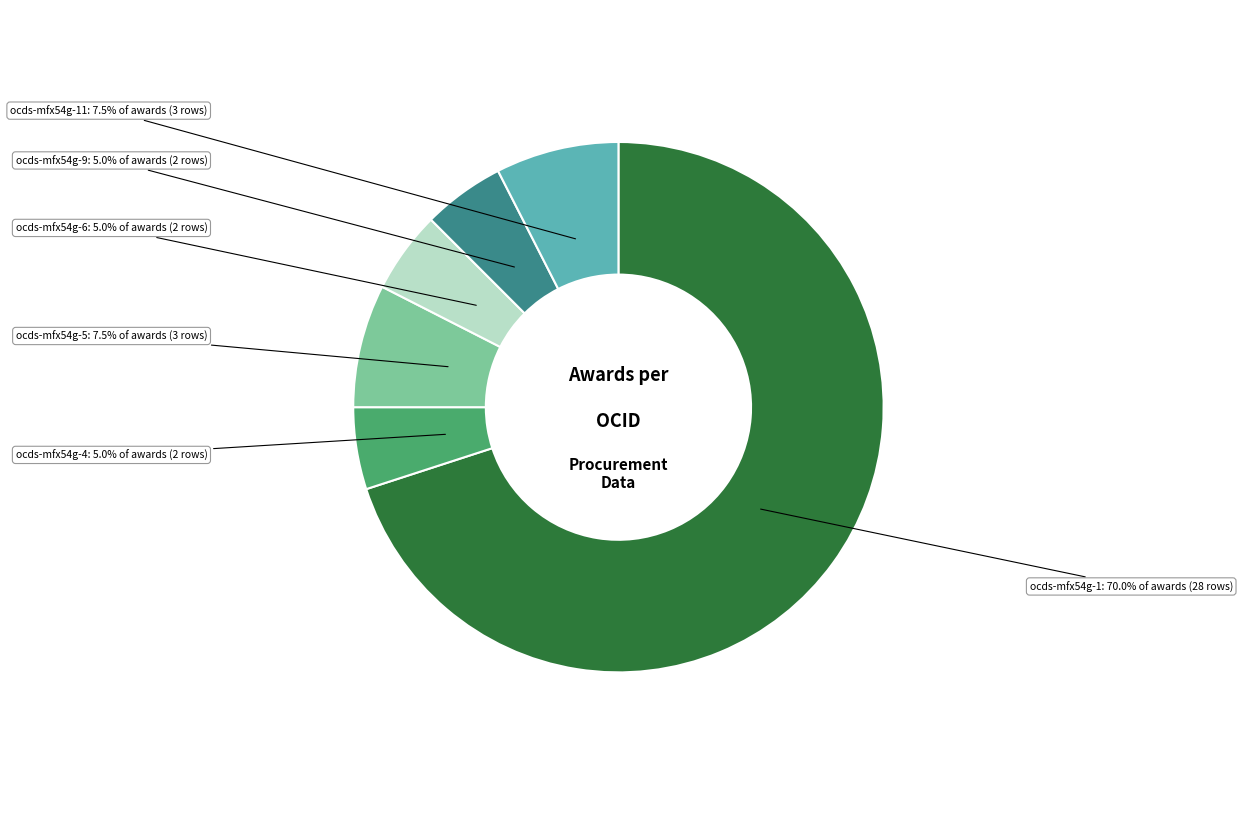

Count the number of slices in the pie.

6